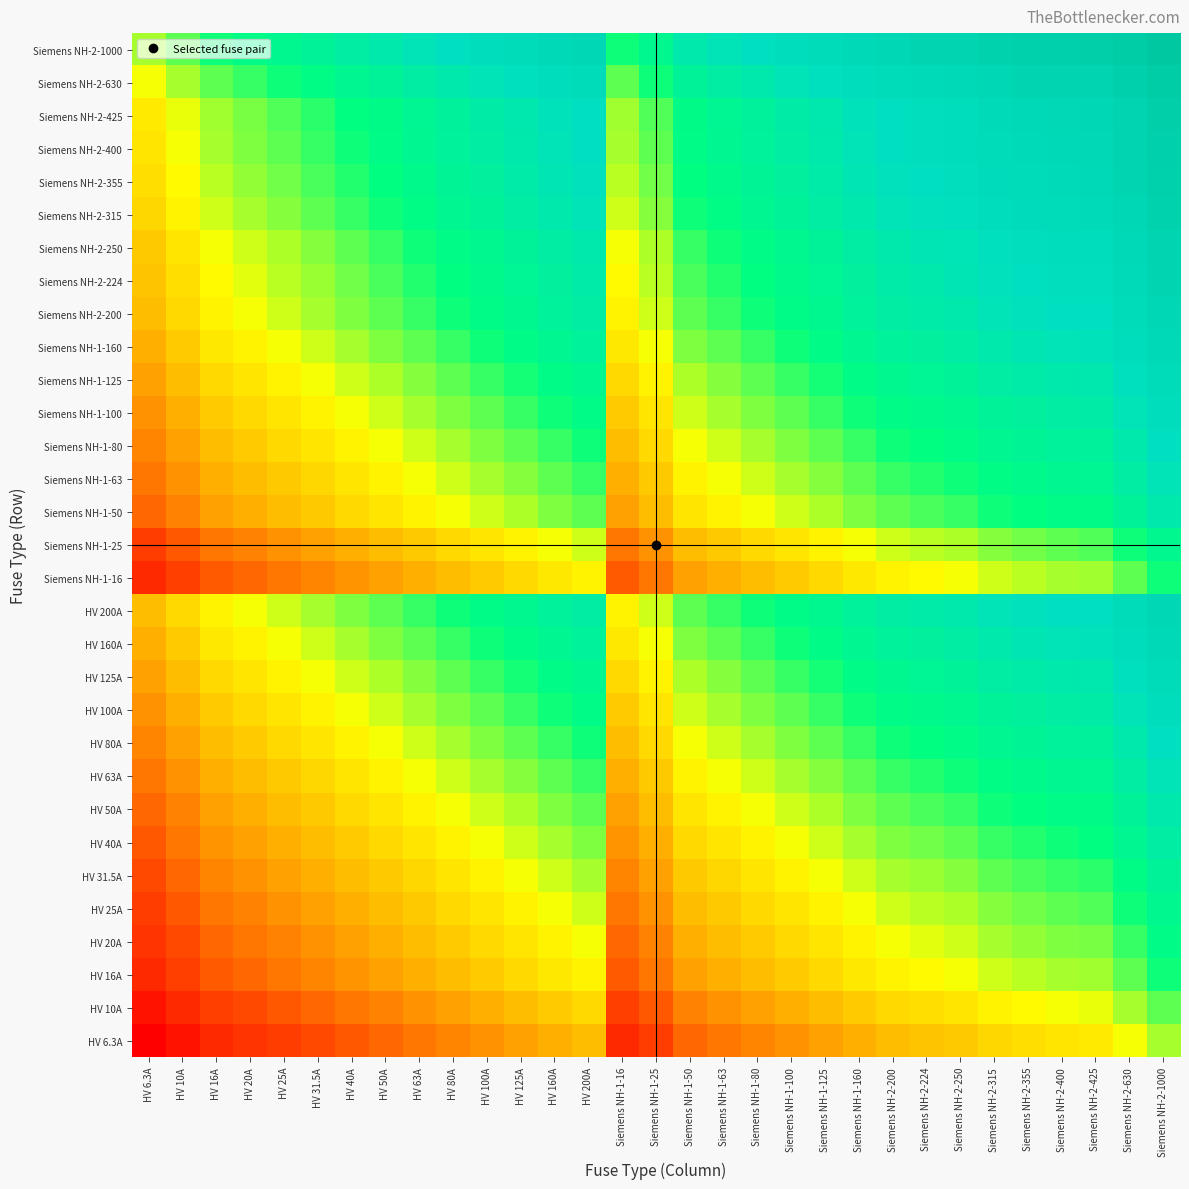

At how many categories does at least one series exceed 31?

31